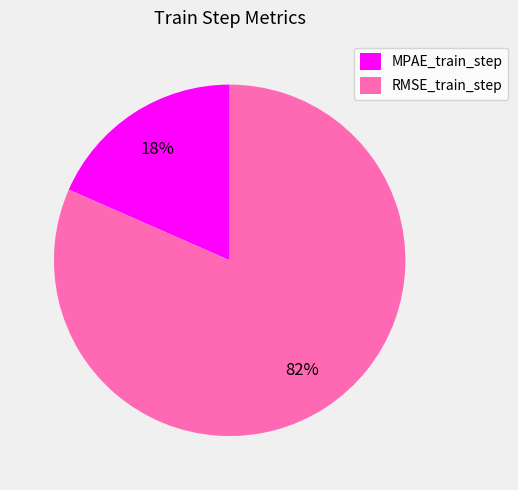

Is there a majority slice in this chart?

Yes